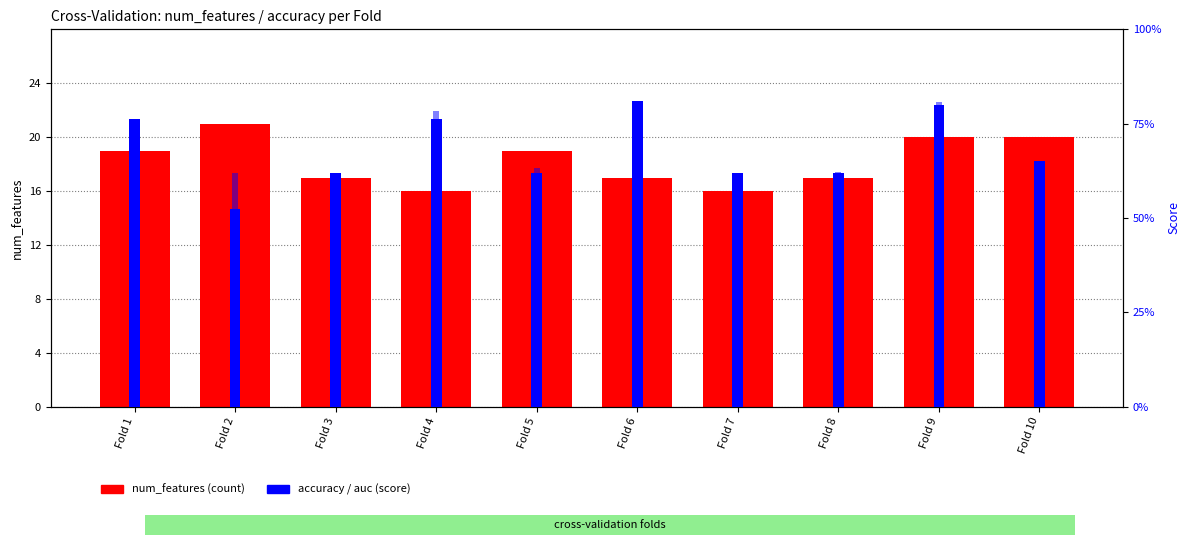

Reading right to left, list all the values displayed in this chart.

num_features: Fold 10=20.0	Fold 9=20.0	Fold 8=17.0	Fold 7=16.0	Fold 6=17.0	Fold 5=19.0	Fold 4=16.0	Fold 3=17.0	Fold 2=21.0	Fold 1=19.0
accuracy: Fold 10=0.7	Fold 9=0.8	Fold 8=0.6	Fold 7=0.6	Fold 6=0.8	Fold 5=0.6	Fold 4=0.8	Fold 3=0.6	Fold 2=0.5	Fold 1=0.8
auc: Fold 10=0.6	Fold 9=0.8	Fold 8=0.6	Fold 7=0.6	Fold 6=0.8	Fold 5=0.6	Fold 4=0.8	Fold 3=0.6	Fold 2=0.6	Fold 1=0.7